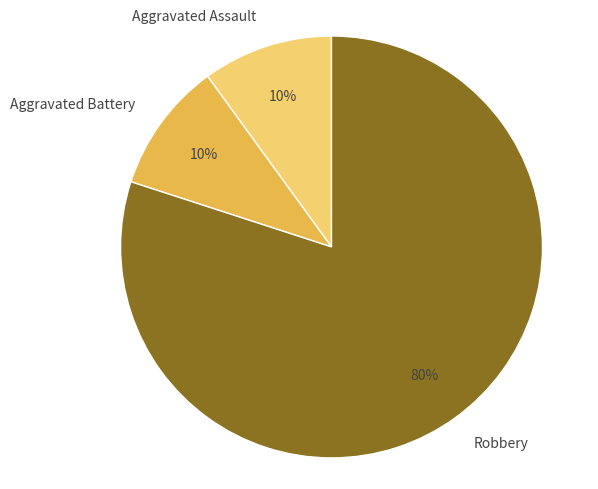

Does Aggravated Battery account for over 50% of the chart?

No